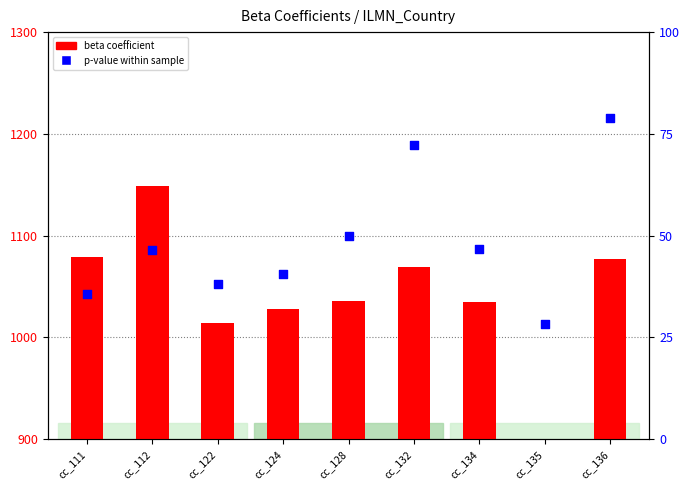

At how many categories does at least one series exceed 78?

8